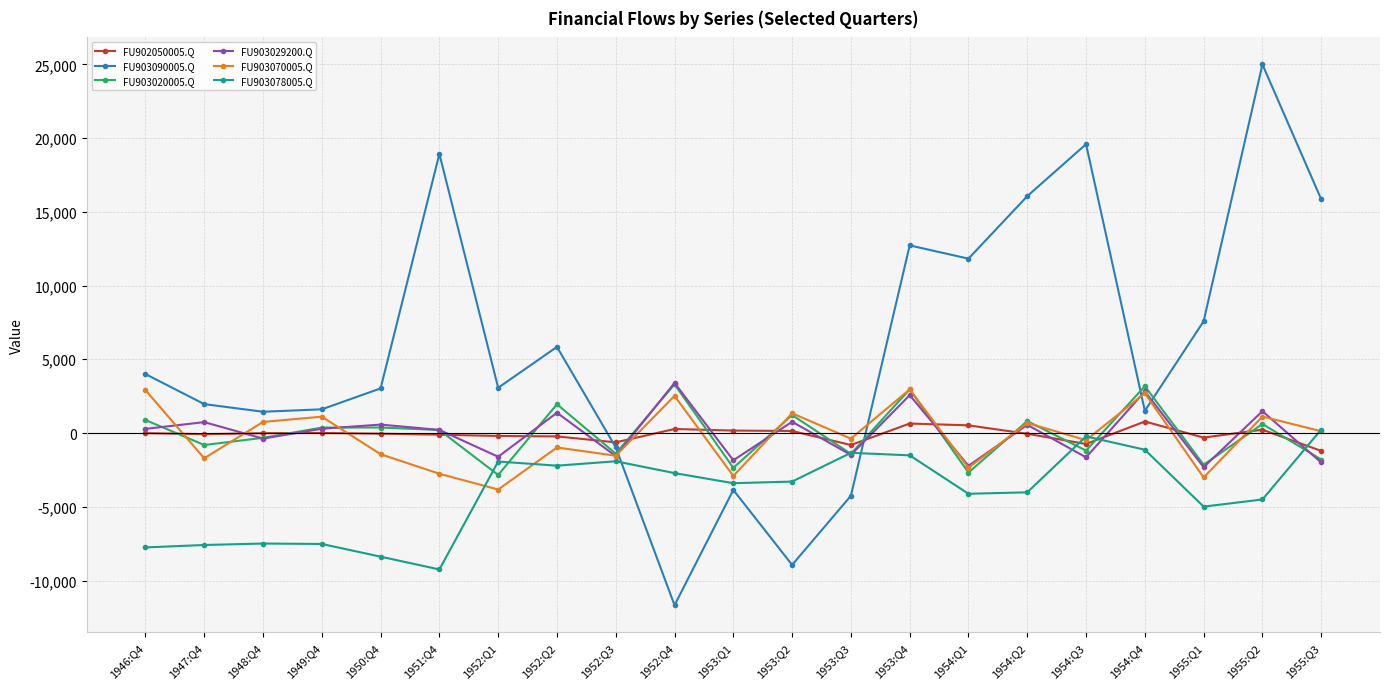

At which category is the sum across all series the highest?

1955:Q2